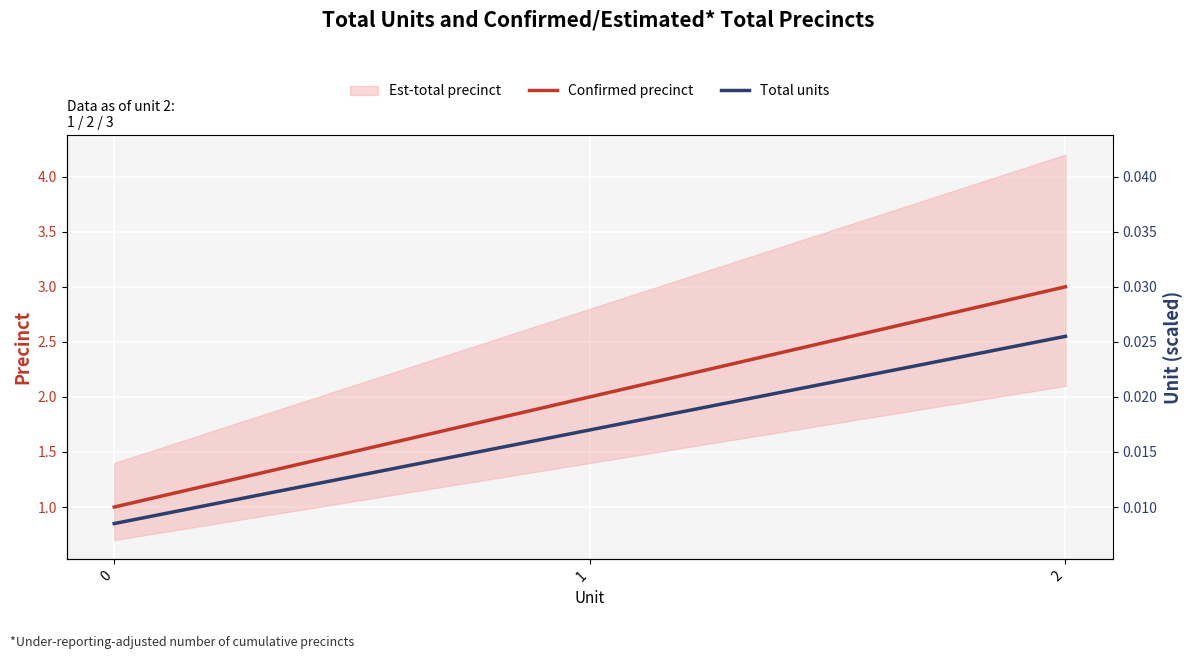

How many data points does each series have?

3